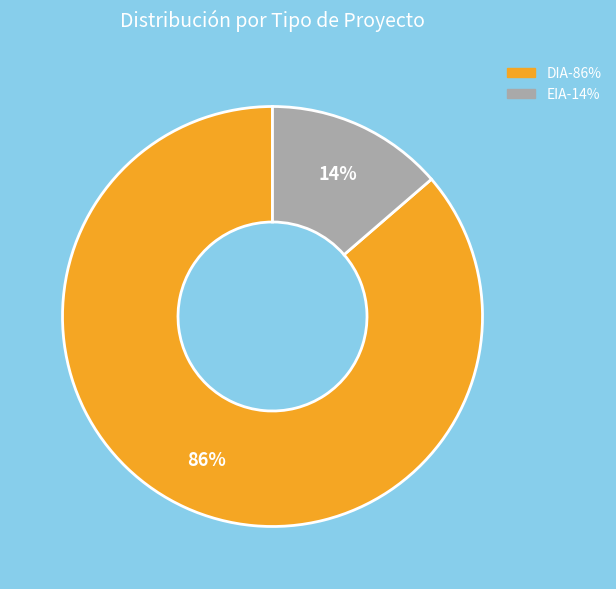

Is it true that EIA is 28% of the pie?

False